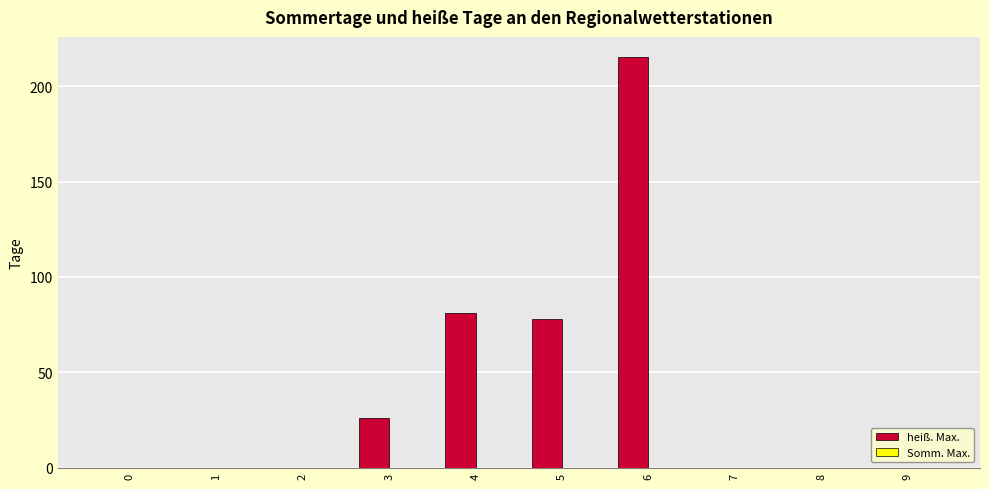

What is the maximum value shown in the chart?

215